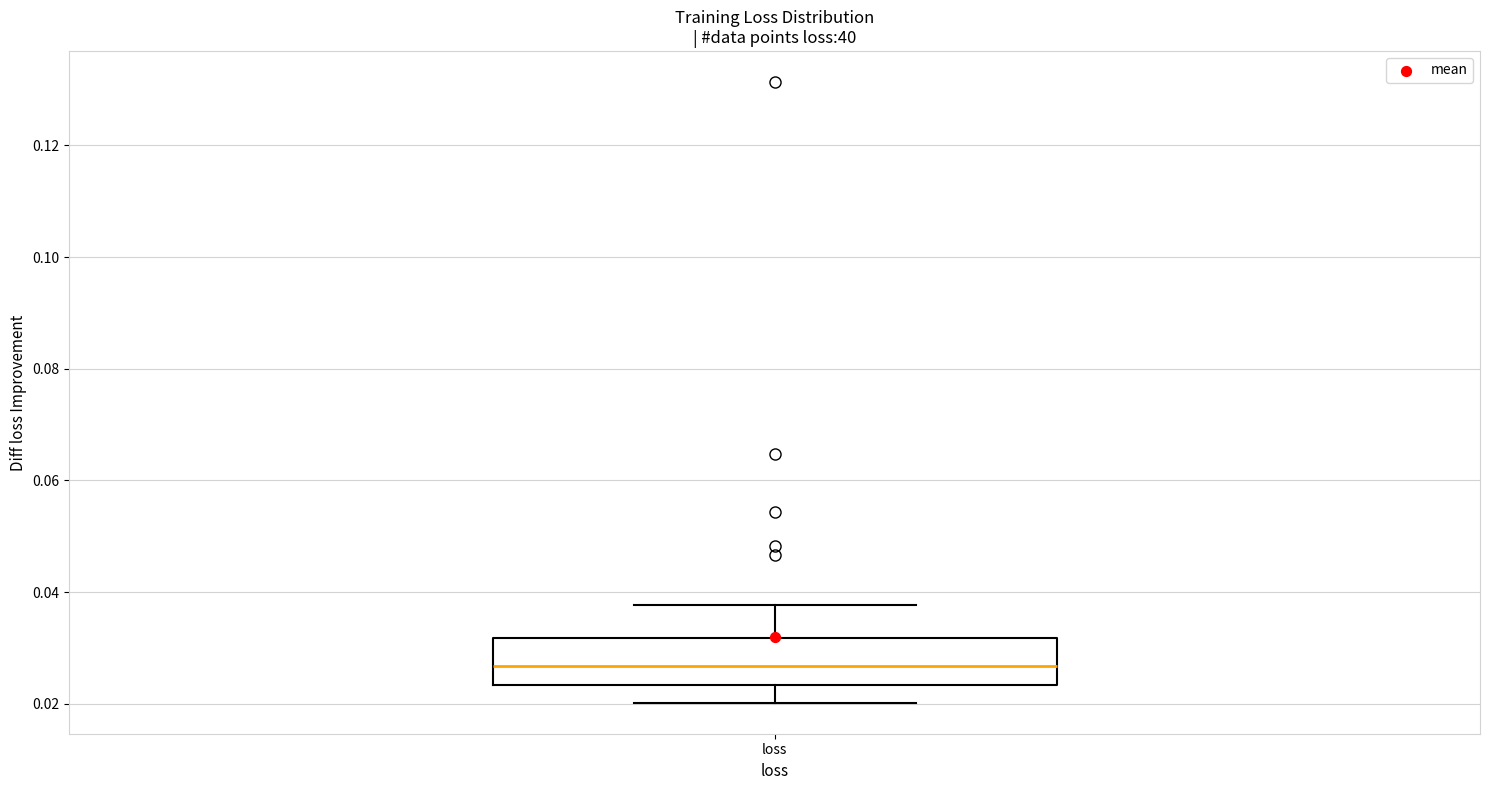

Transcribe this box plot: give where the median line is, the range the box spans, and where the two whiskers end, as read against the y-axis. The values are not printed on the chart, so give them approximately, as read against the axis.

median 0.026, box 0.024 to 0.032, whiskers 0.020 to 0.038